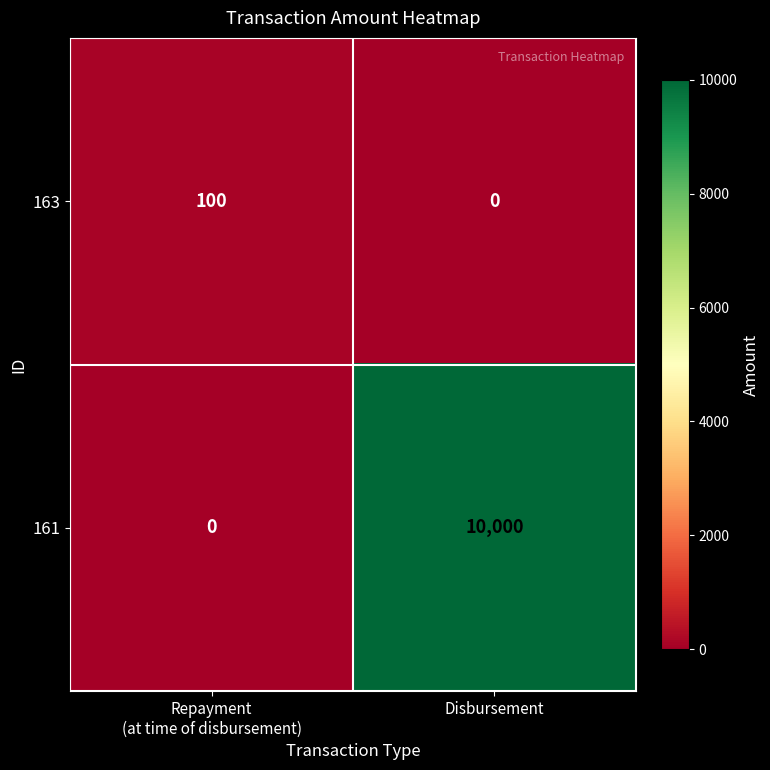

Which series has the largest total across all categories?

161